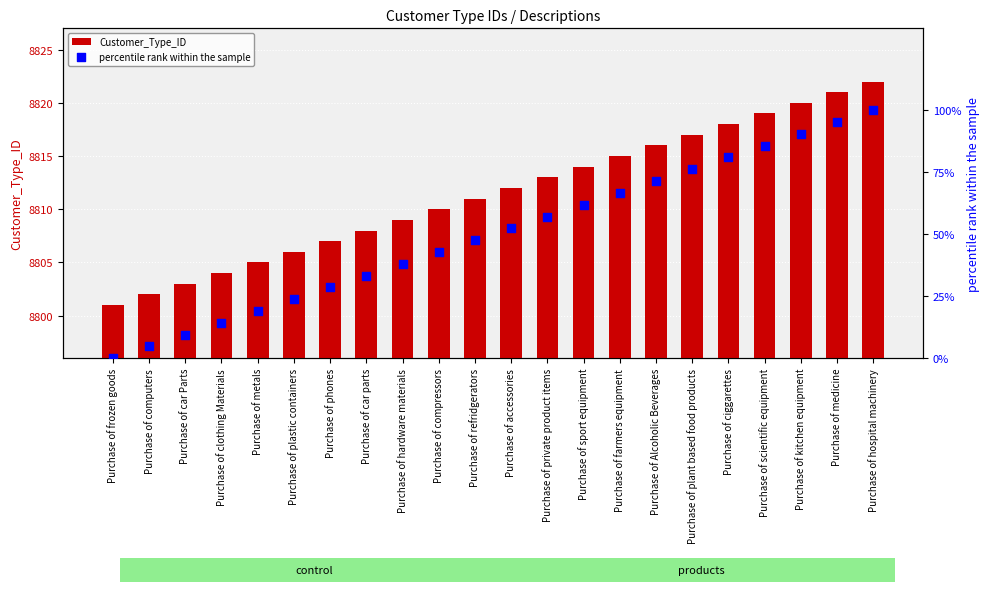

Which series reaches the maximum Y coordinate?

Customer_Type_ID